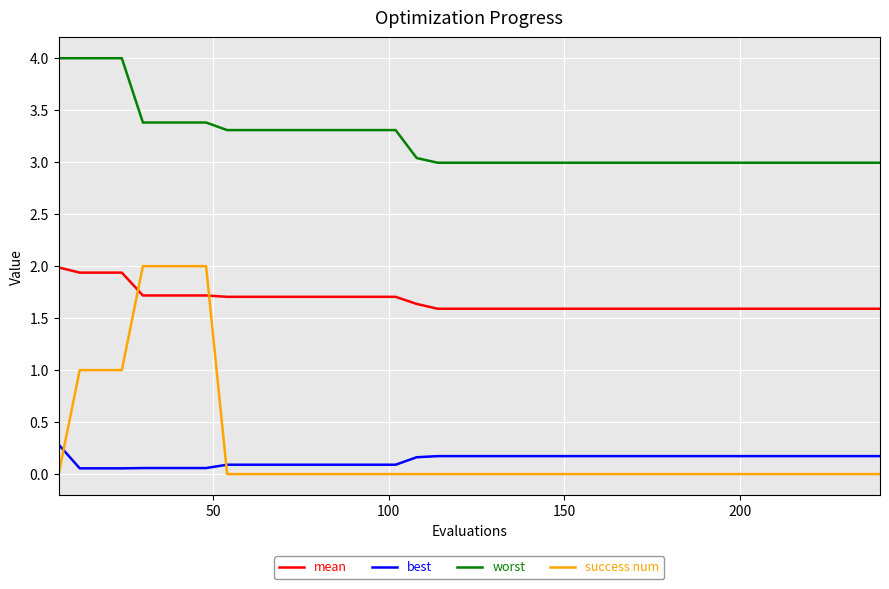

True or false: best and worst intersect in this chart.

False